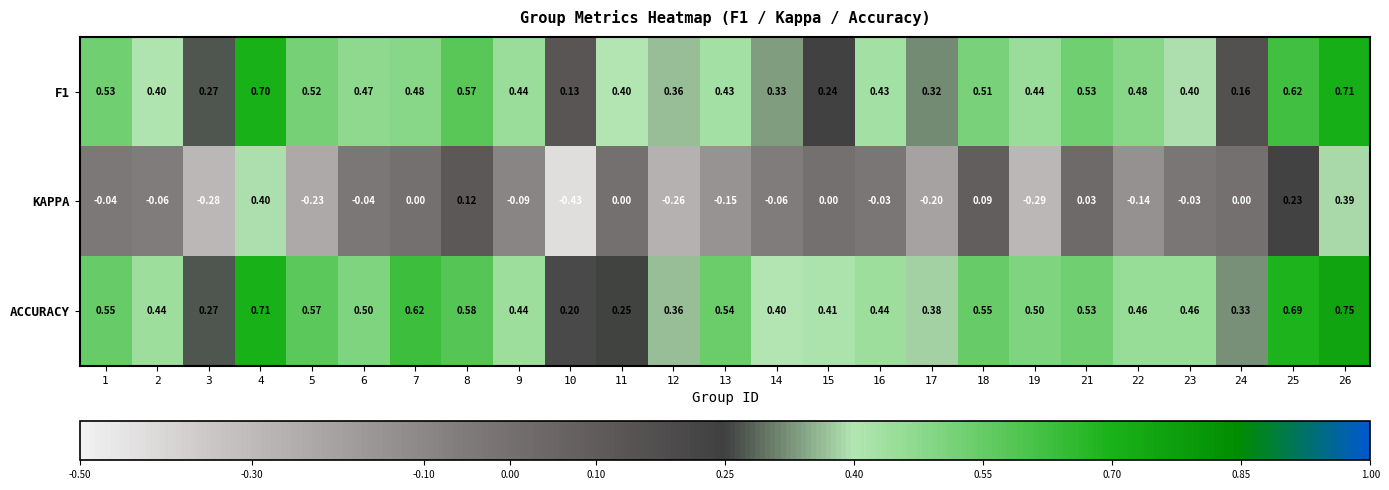

Which series has the widest spread of values?

KAPPA